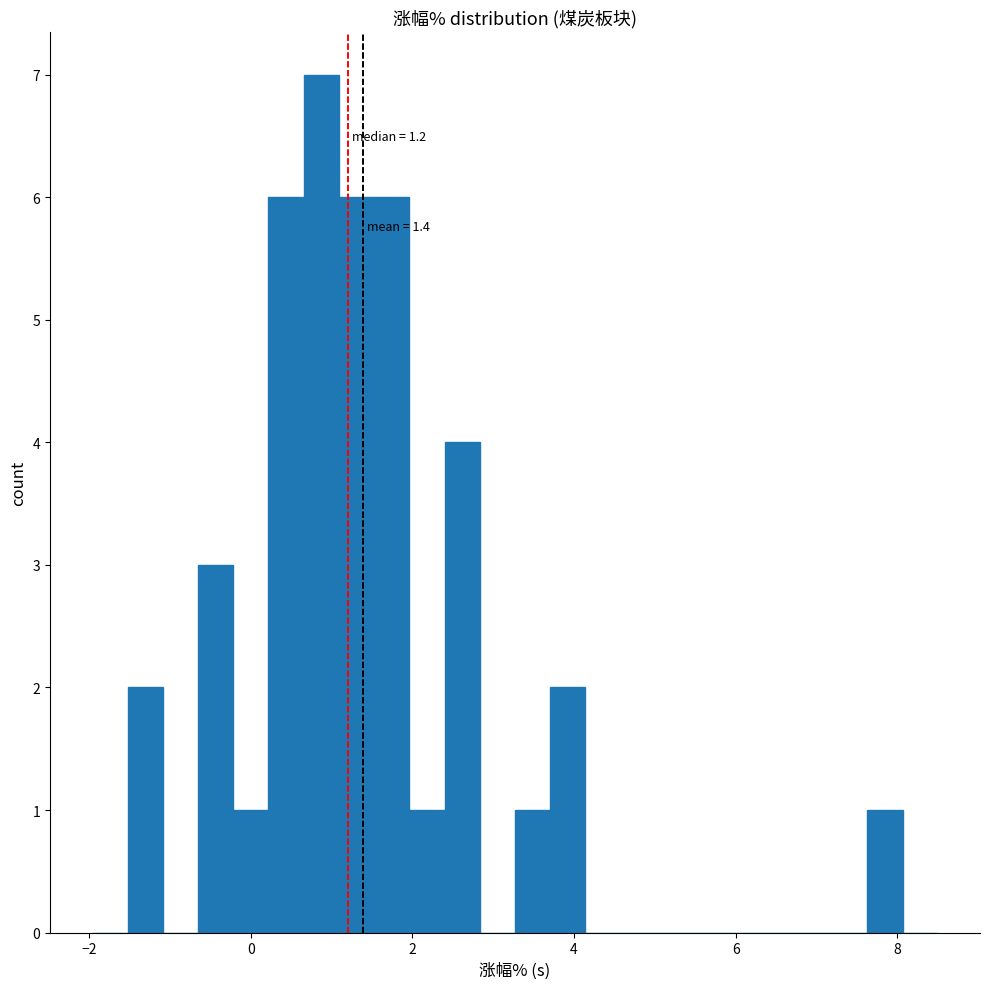

Read against the x-axis, roughly where is the centre of the tallest bar?

0.8